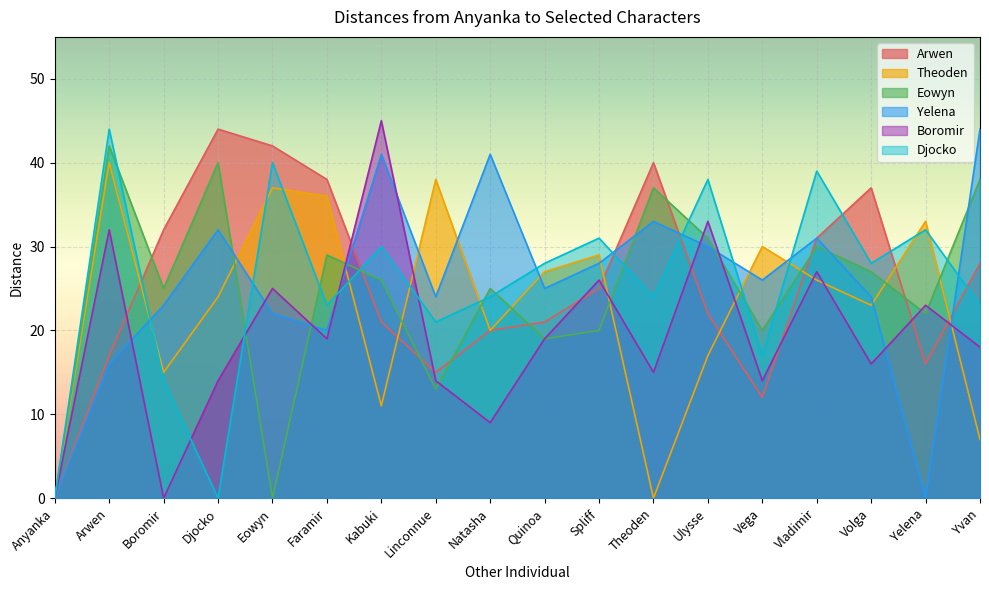

How many intersections are there between Arwen and Boromir?

9